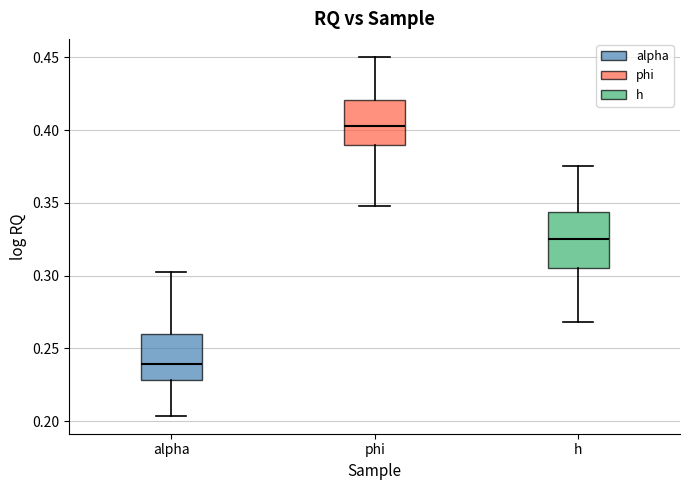

Which box is the tallest, from its lower edge to its upper edge?

h